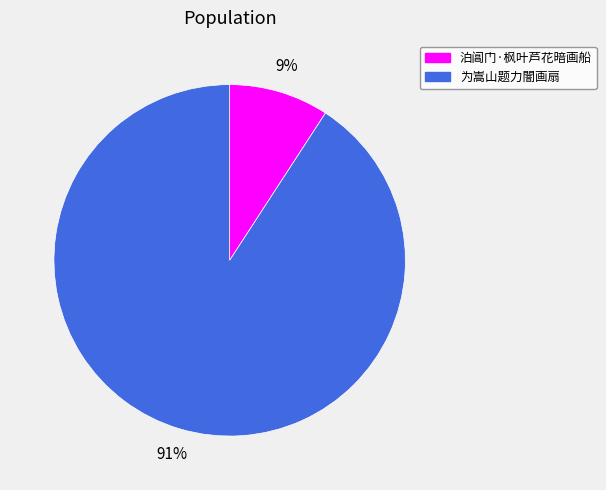

What is the majority slice?

为嵩山题力闇画扇